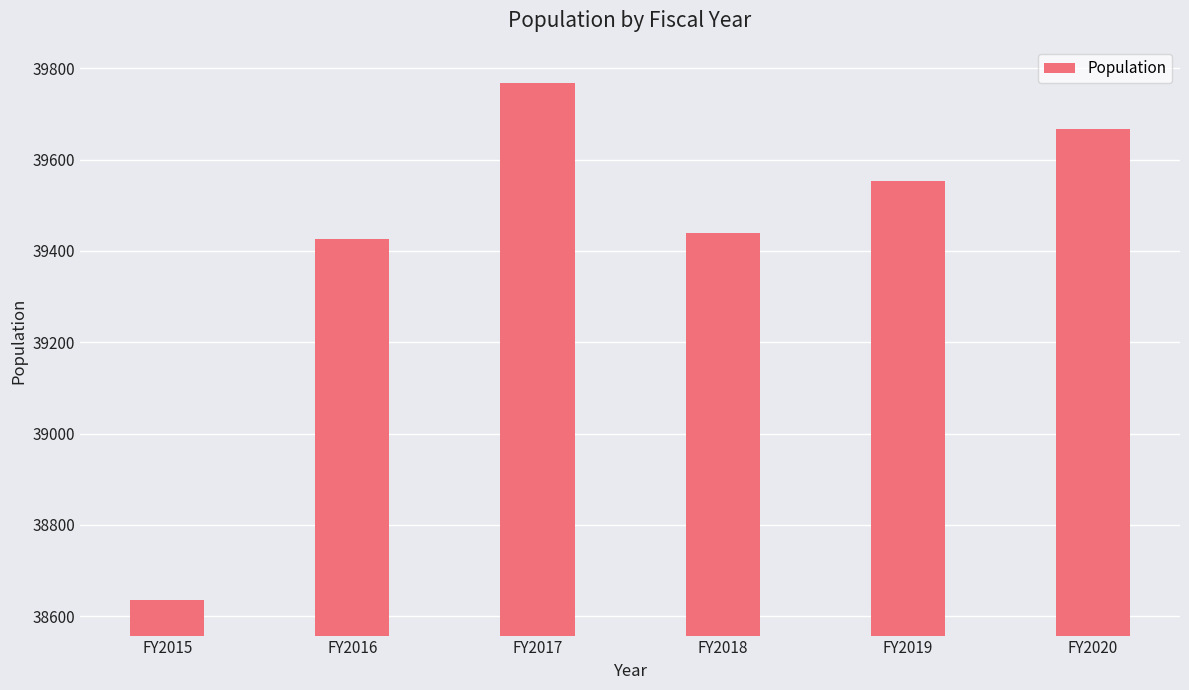

True or false: the data shows 39440 at FY2018.

True